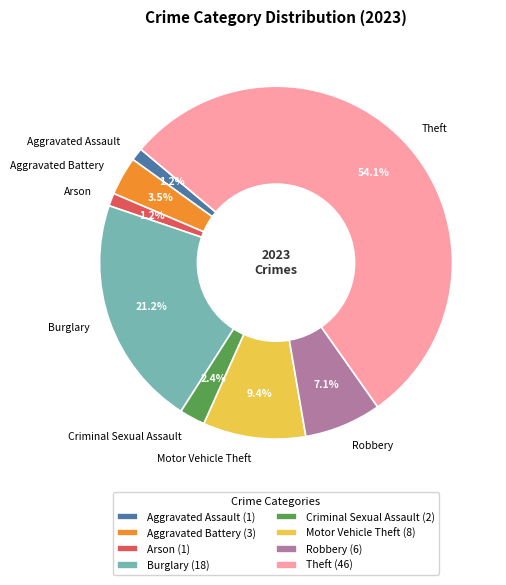

True or false: Arson accounts for 8% of the total.

False